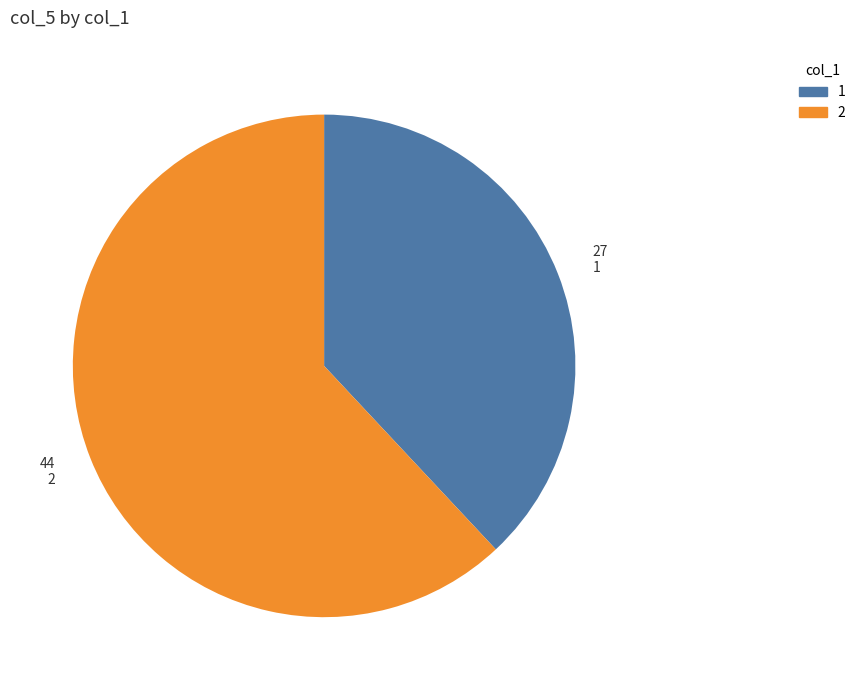

What is the largest slice in the pie chart?

2